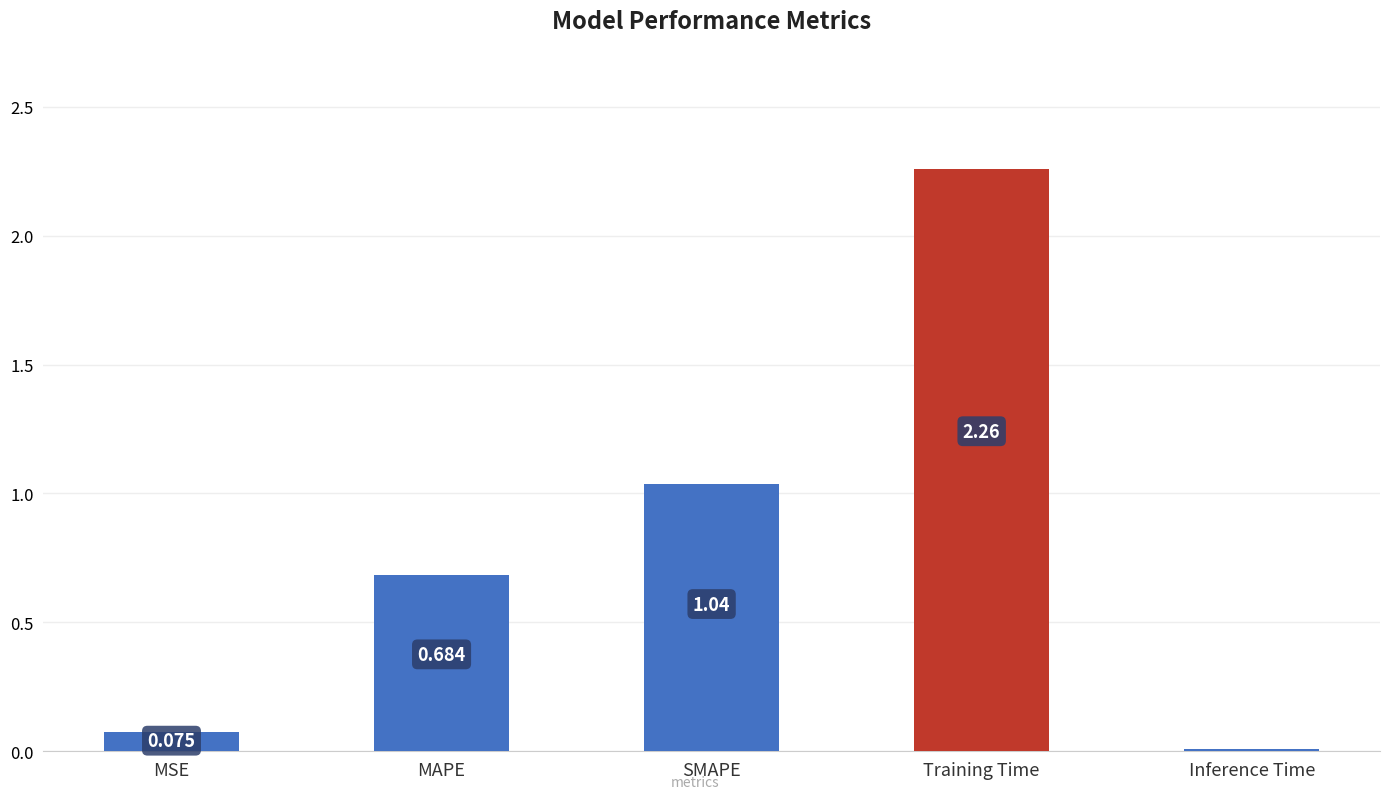

What is the label of the 1st bar from the left?

MSE